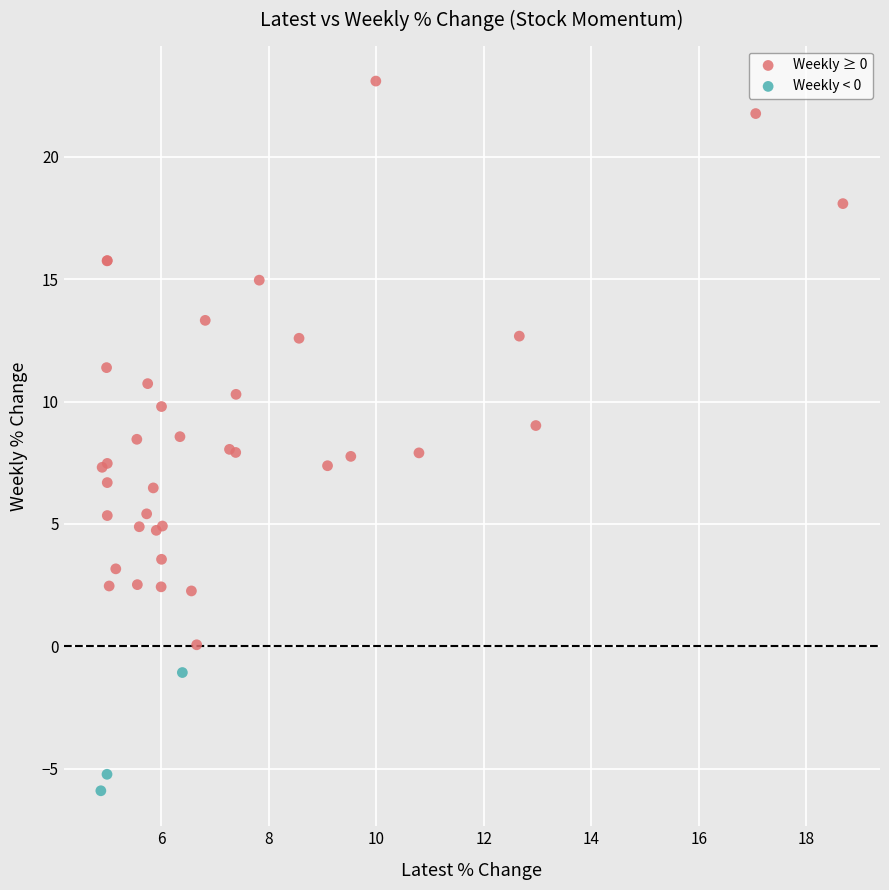

Which series contains the highest Y value?

Weekly ≥ 0